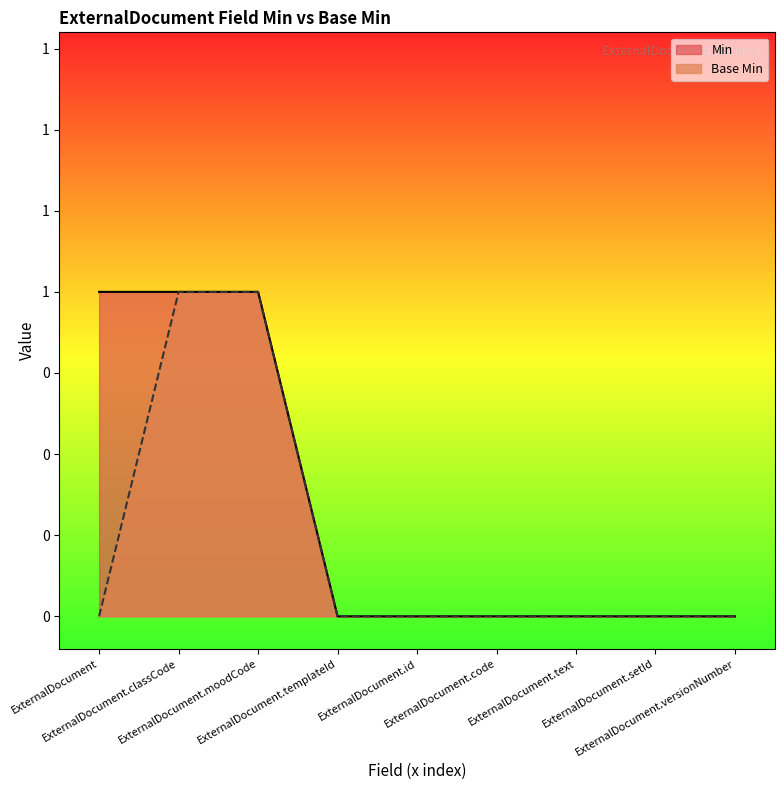

What is the sum of all Min values?

3